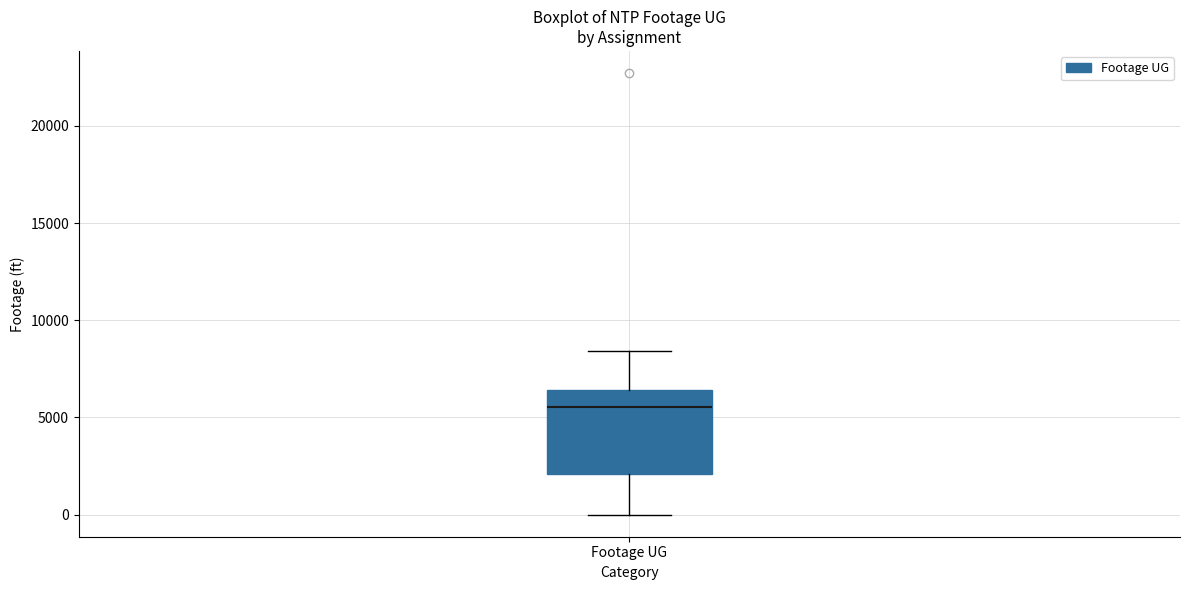

Read this box plot against the y-axis: the position of the median line, the range covered by the box, and the ends of both whiskers. The values are not printed on the chart, so give them approximately, as read against the axis.

median 5500, box 2000 to 6500, whiskers 0 to 8500